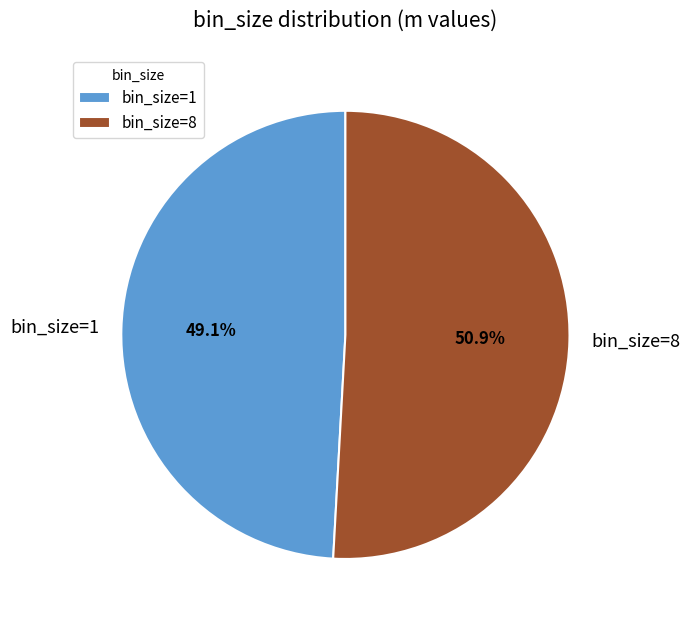

Do bin_size=1 and bin_size=8 together represent more than half of the pie?

Yes